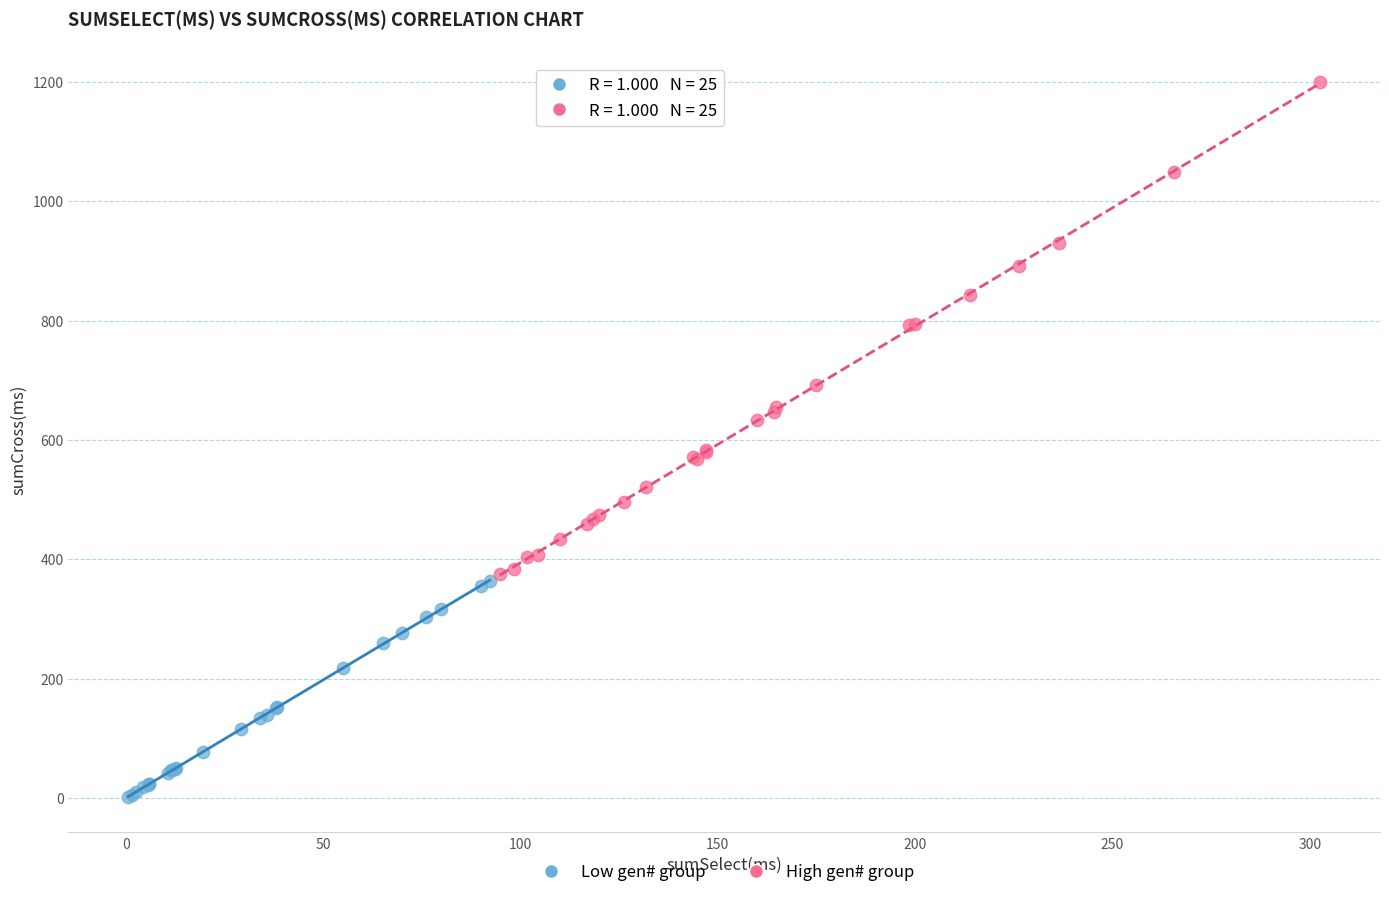

Which series contains the lowest Y value?

Low gen# group